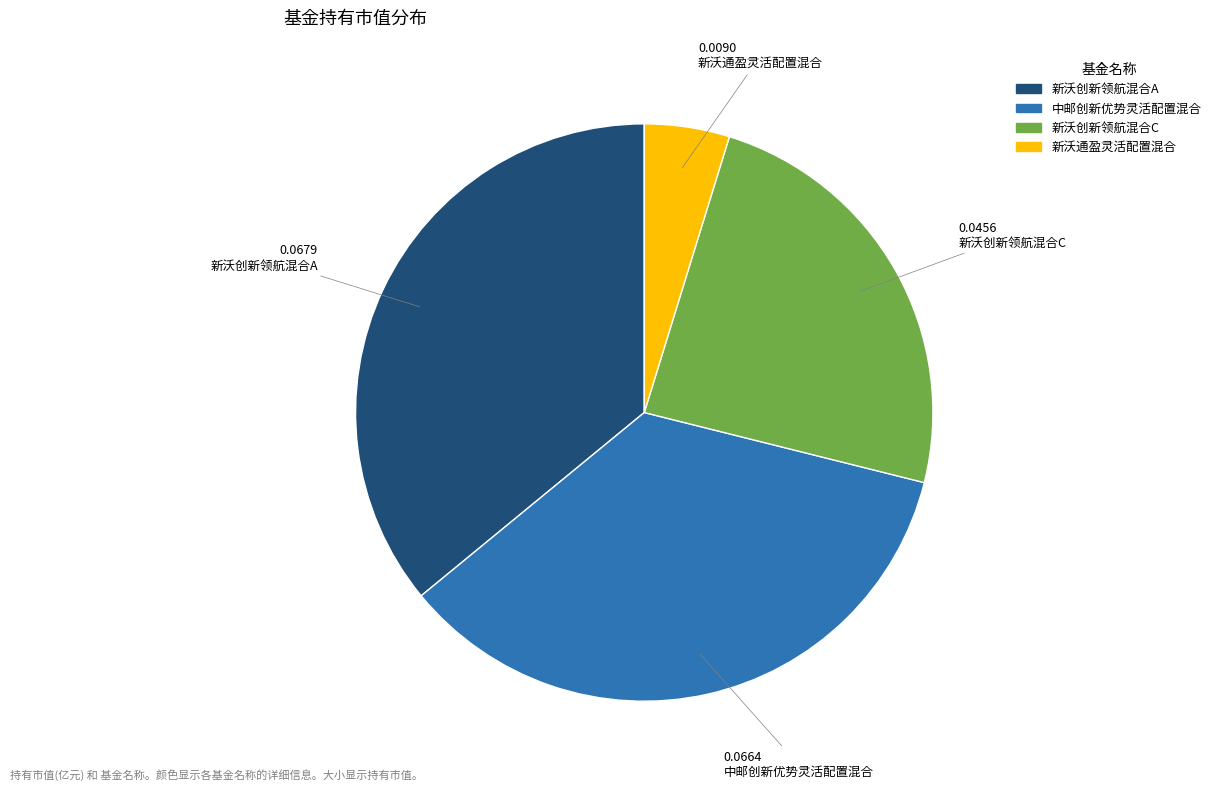

Which has a higher value, 新沃通盈灵活配置混合 or 新沃创新领航混合A?

新沃创新领航混合A